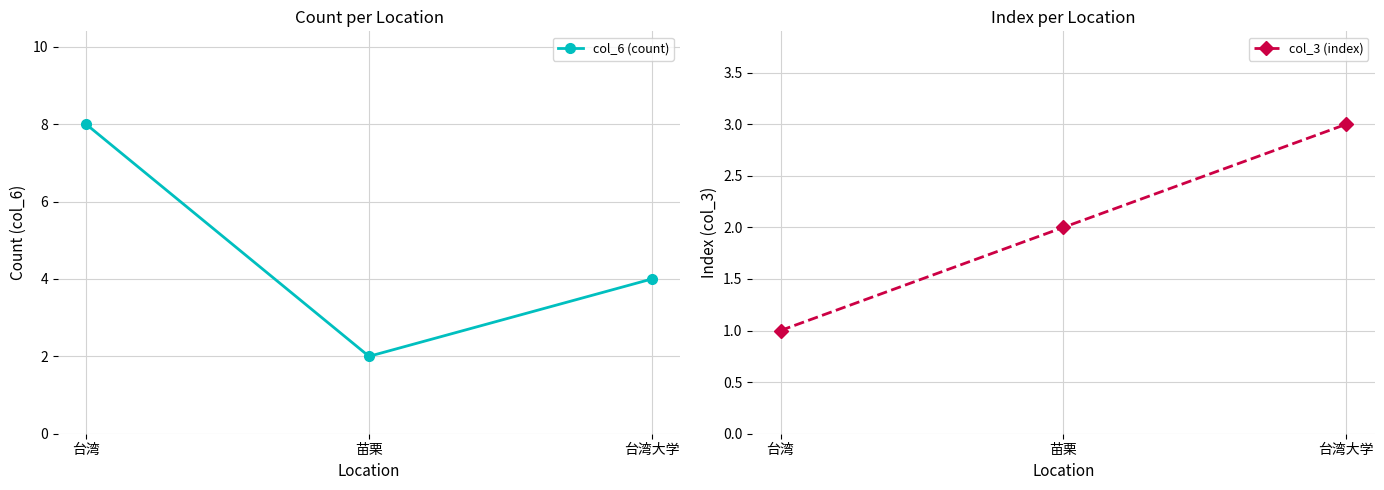

What is the total value across all series at 台湾大学?

7